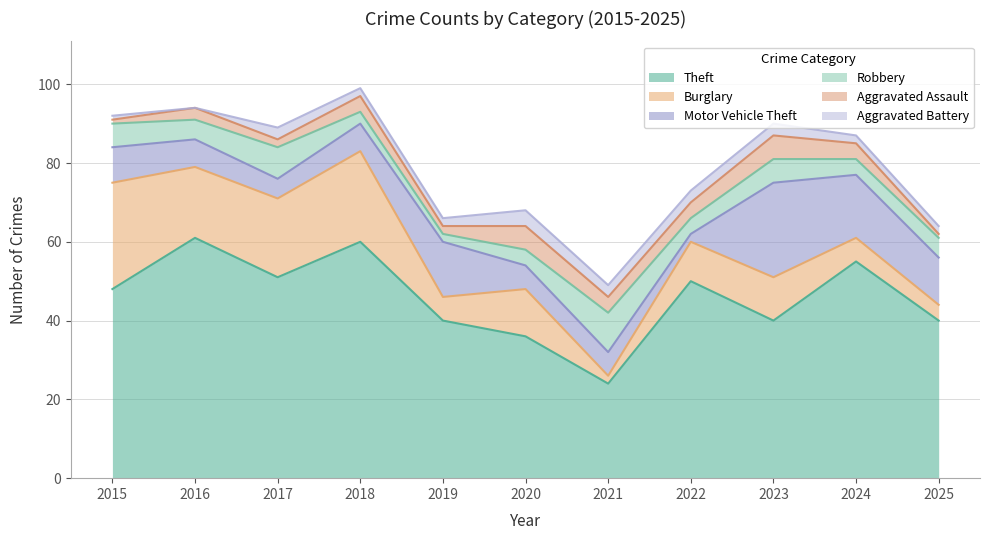

What is the difference between the second highest and minimum values in the Aggravated Battery series?

3